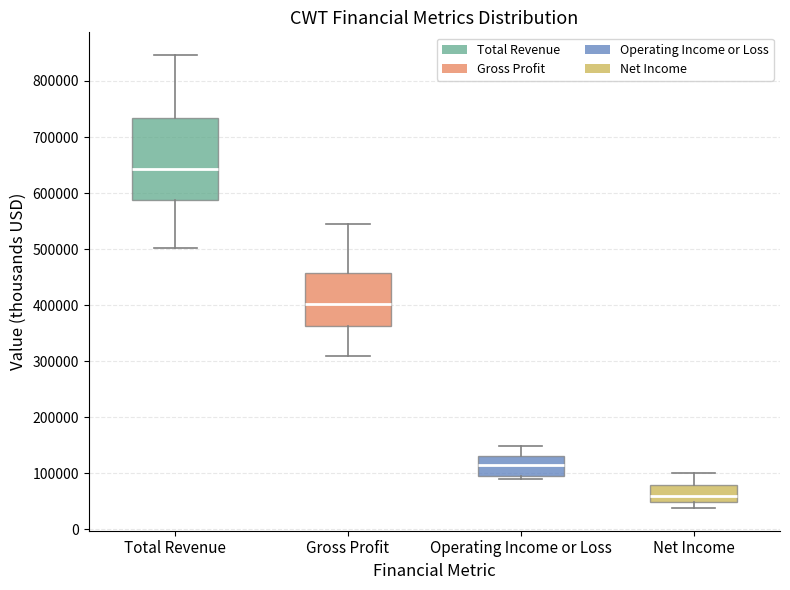

Reading left to right, transcribe this box plot: for each box, give where its median line is, the range the box spans, and where its two whiskers end, as read against the y-axis. The values are not printed on the chart, so give them approximately, as read against the axis.

Total Revenue: median 640000, box 590000 to 730000, whiskers 500000 to 850000
Gross Profit: median 400000, box 360000 to 460000, whiskers 310000 to 550000
Operating Income or Loss: median 110000, box 100000 to 130000, whiskers 90000 to 150000
Net Income: median 60000, box 50000 to 80000, whiskers 40000 to 100000